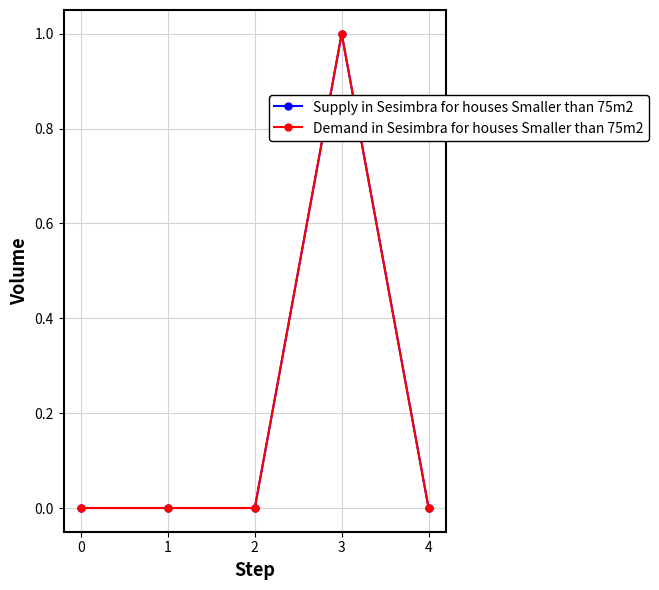

Does the chart have visible grid lines?

Yes